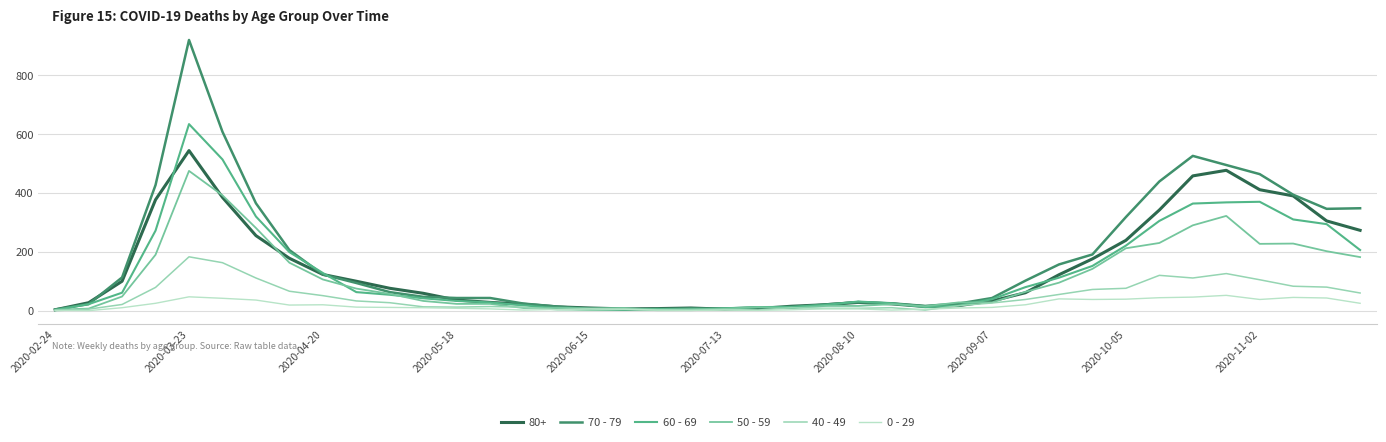

Rank the series by their maximum value, from highest to lowest.

70 - 79, 60 - 69, 80+, 50 - 59, 40 - 49, 0 - 29